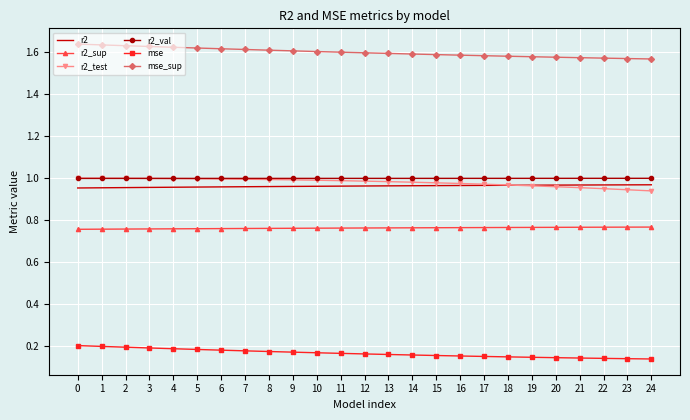

What is the total value across all series at 21?

5.4